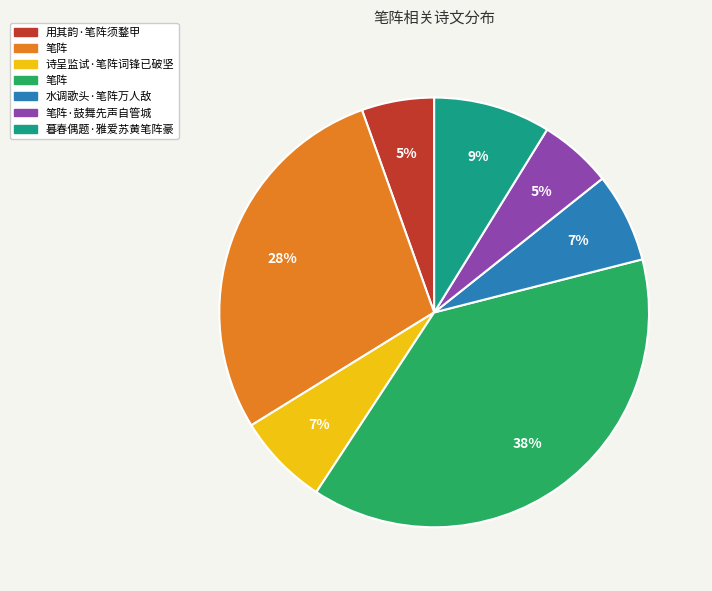

Count the number of slices in the pie.

7